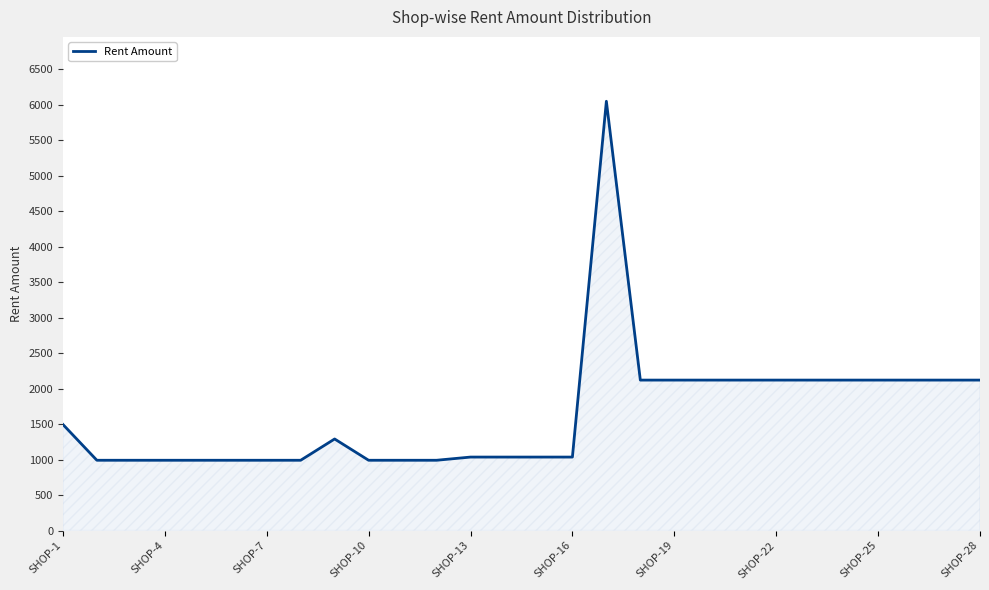

What is the smallest value displayed?

990